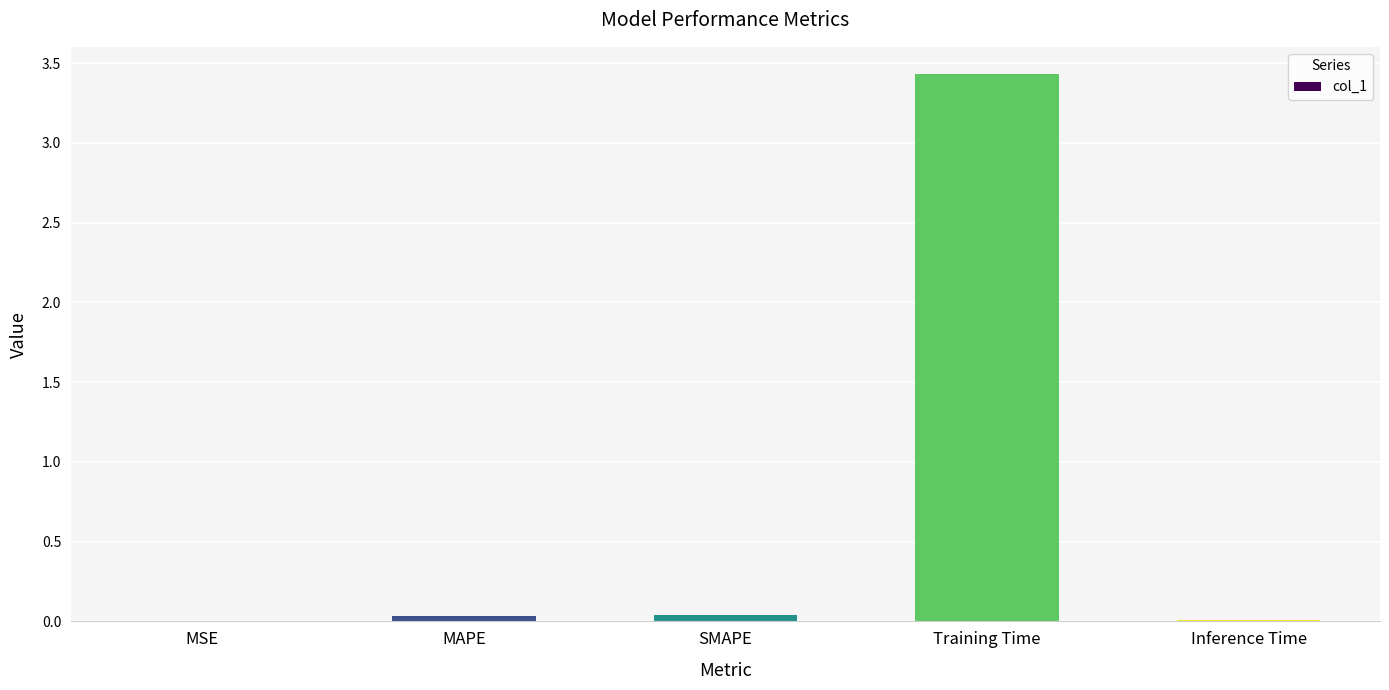

What is the maximum value shown in the chart?

3.4